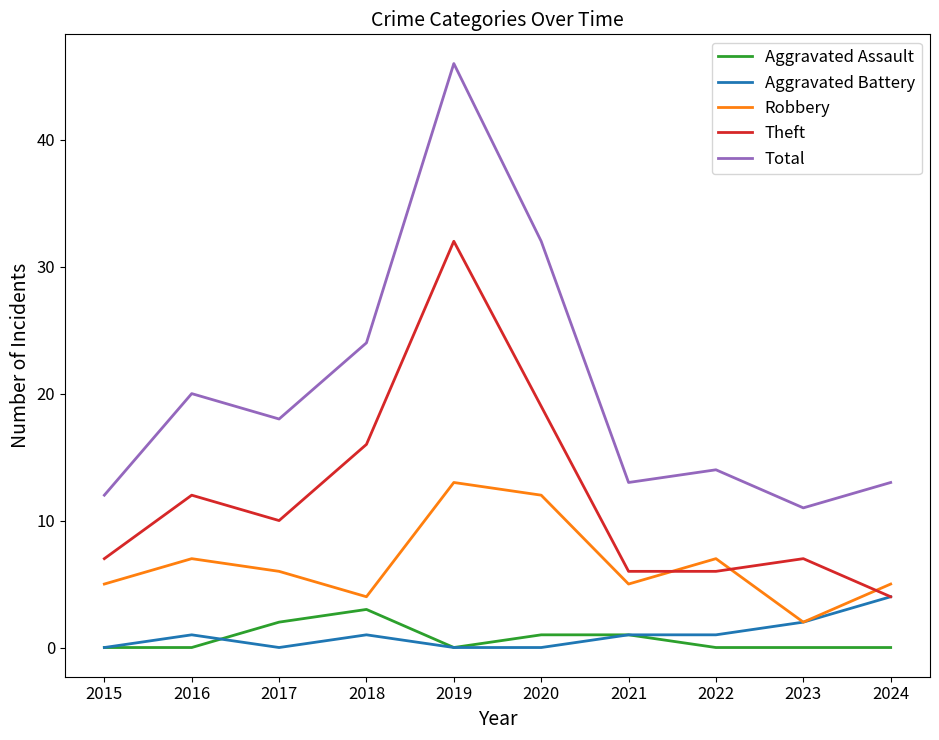

Reading left to right, what are all the values shown in this chart?

Aggravated Assault: 0	0	2	3	0	1	1	0	0	0
Aggravated Battery: 0	1	0	1	0	0	1	1	2	4
Robbery: 5	7	6	4	13	12	5	7	2	5
Theft: 7	12	10	16	32	19	6	6	7	4
Total: 12	20	18	24	46	32	13	14	11	13